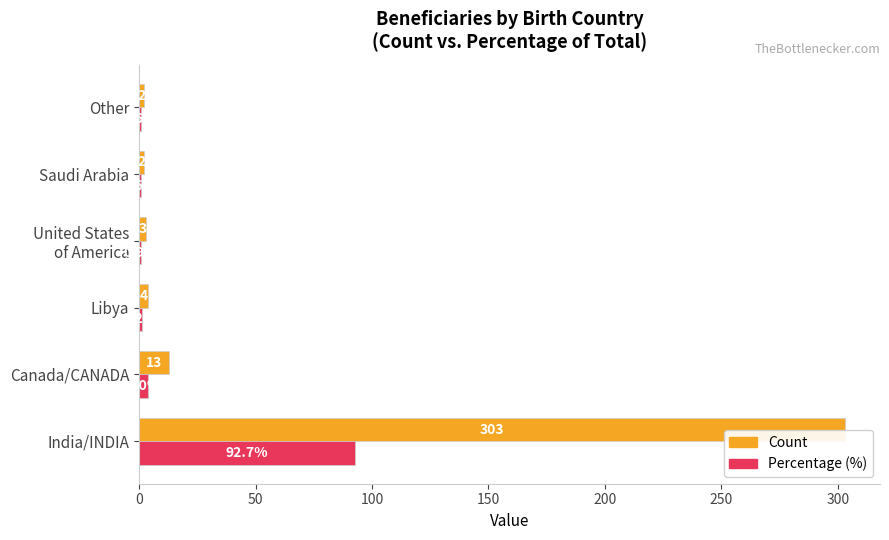

What is the sum of all Count values?

327.0